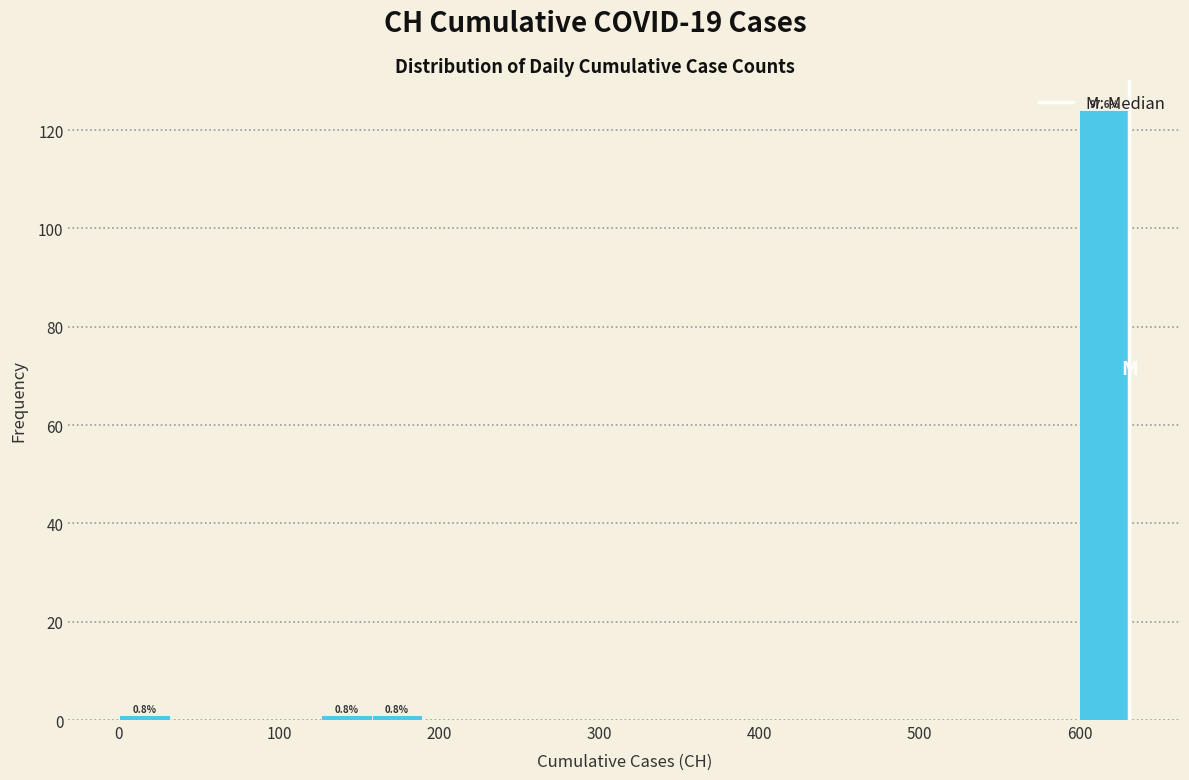

Around what value on the x-axis is the tallest bar? Give the approximate position of its centre, as read against the axis.

620